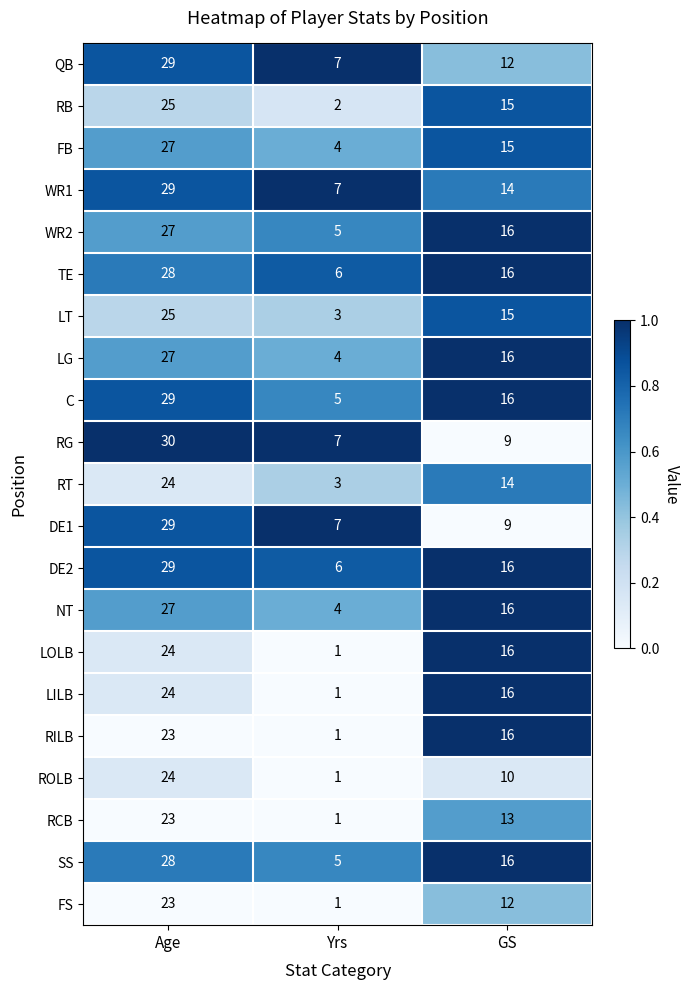

Between Age and Yrs, which series saw the biggest shift?

C